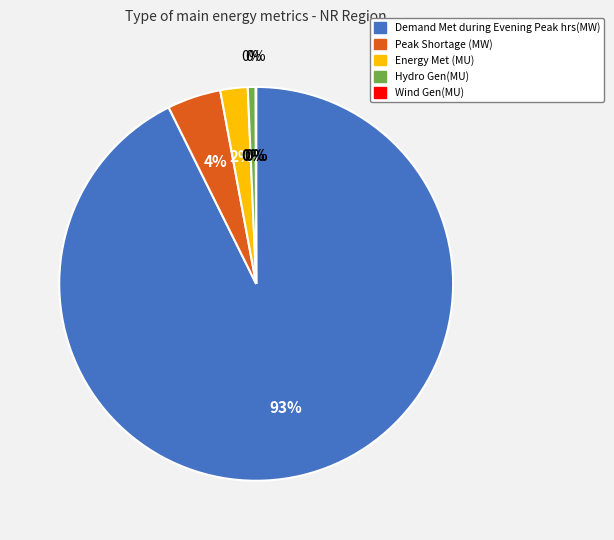

How many slices are in this pie chart?

5